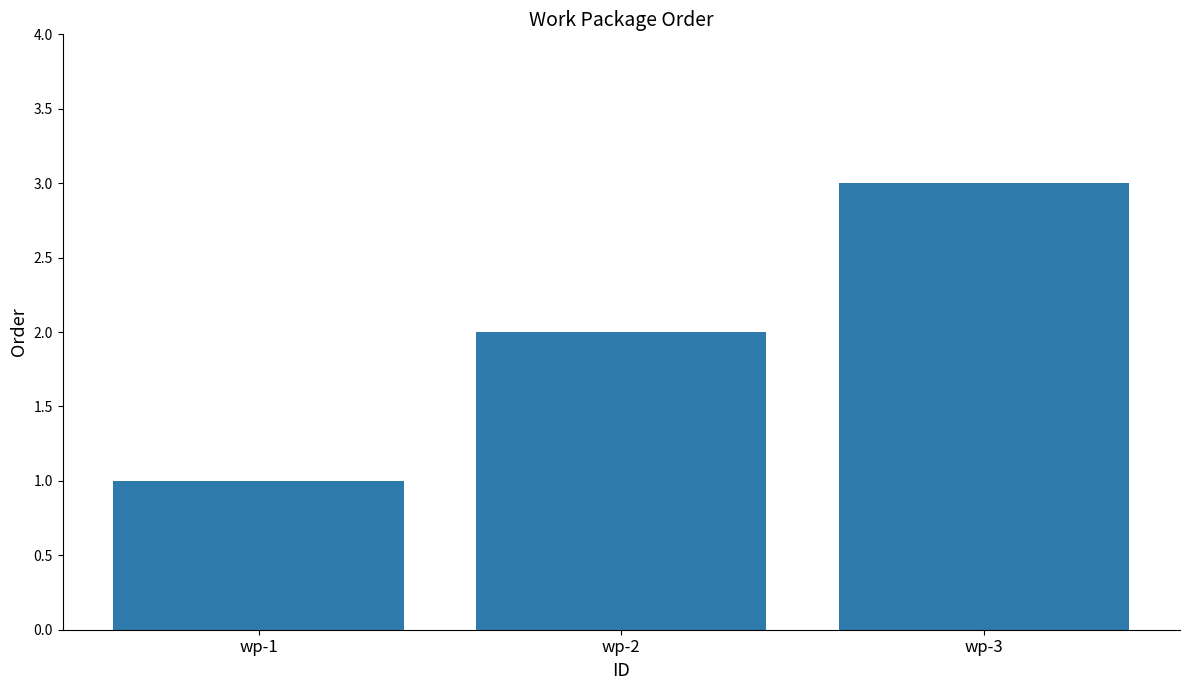

Which label corresponds to the smallest value in the chart?

wp-1